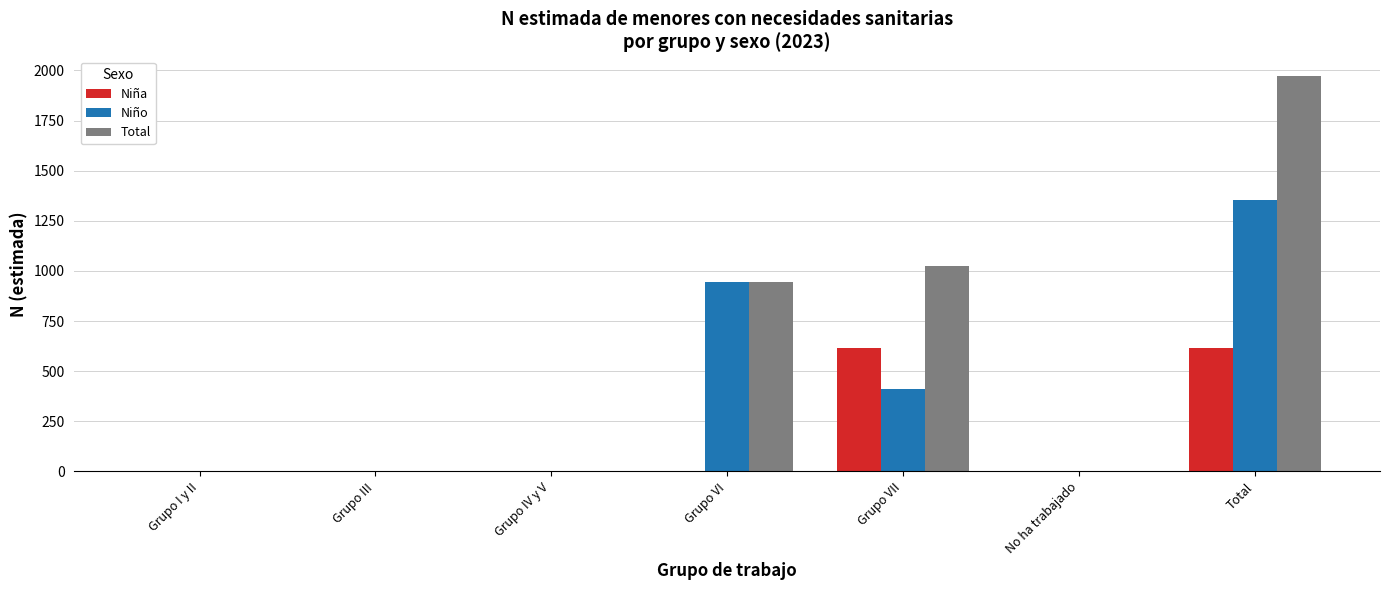

What is the average value of the Total series?

563